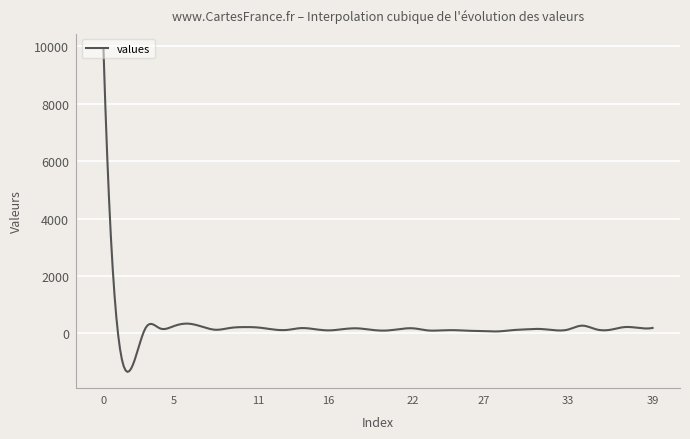

What is the minimum value shown in the chart?

-1345.5